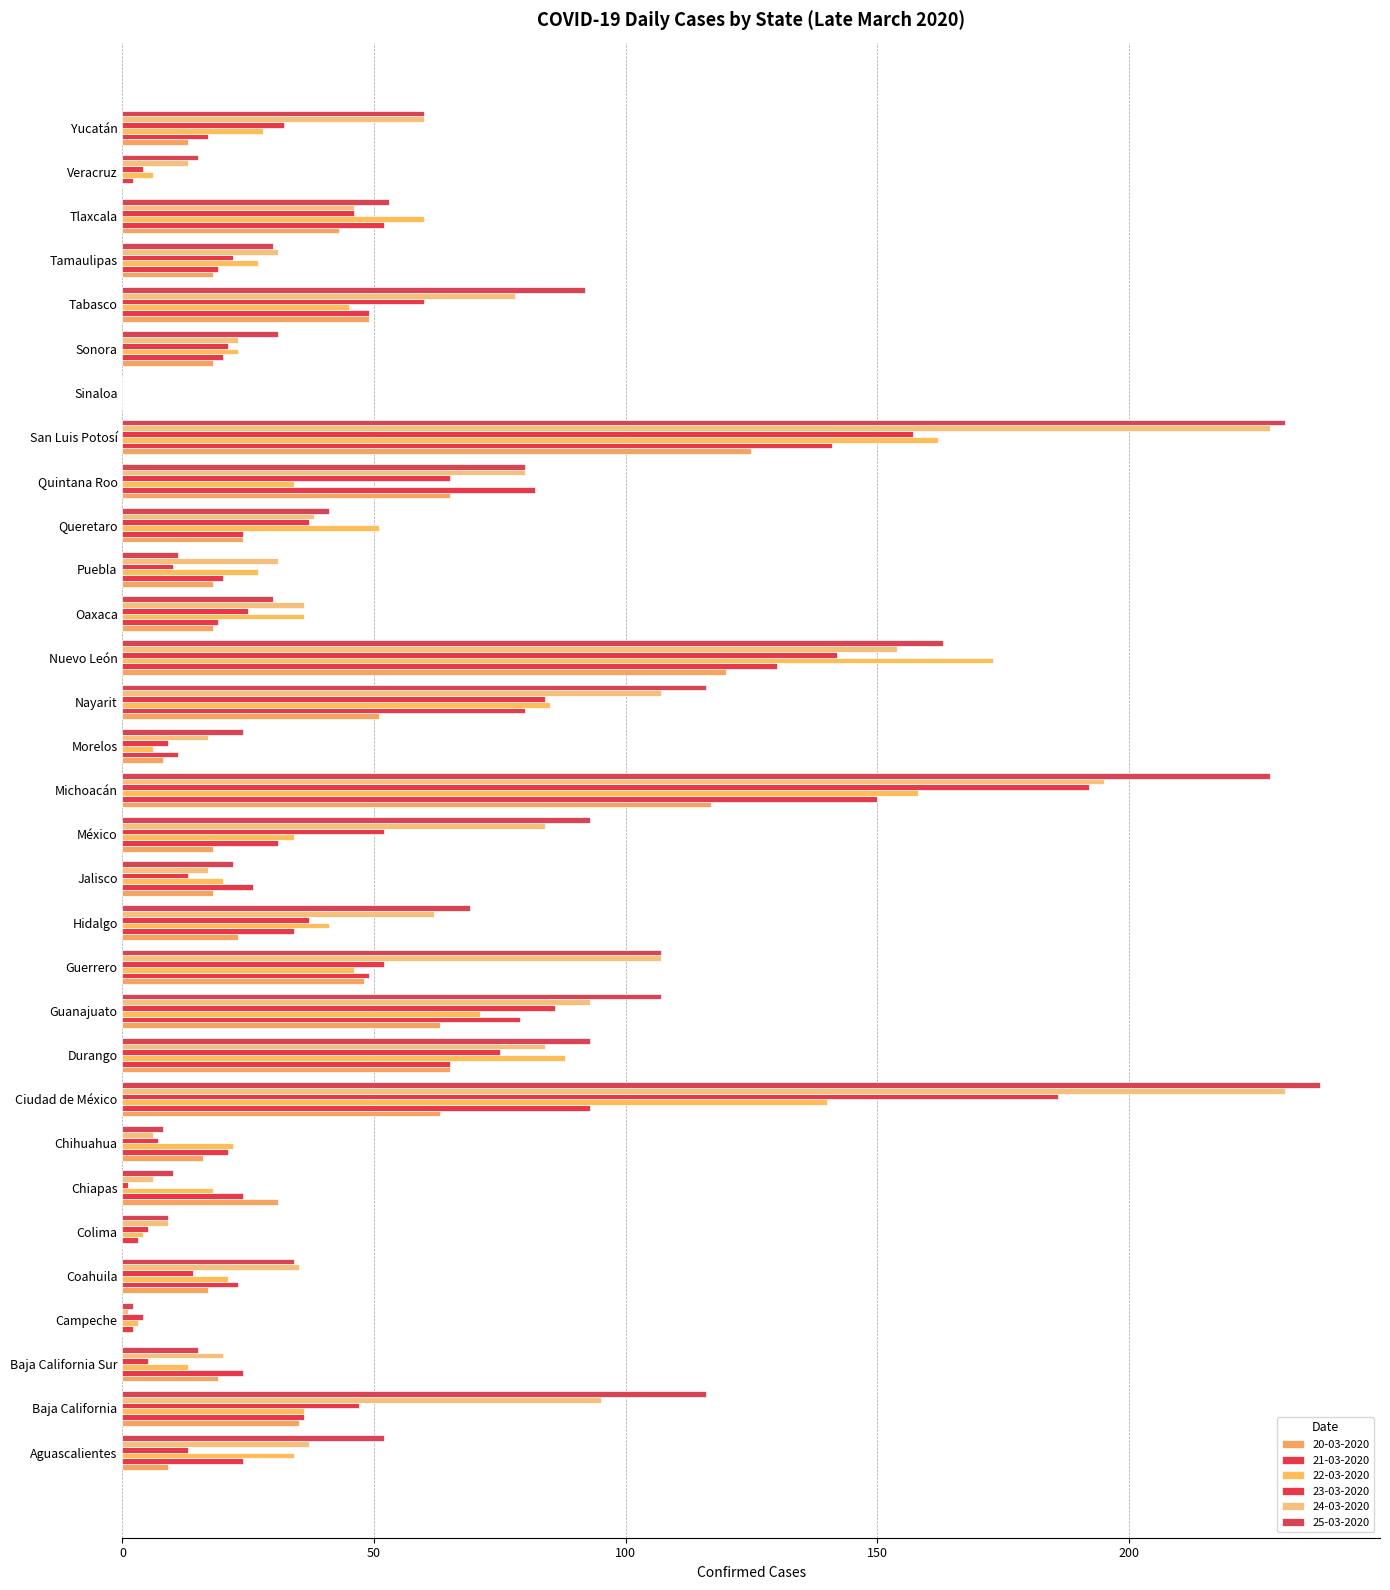

What position from the right is Chihuahua?

24